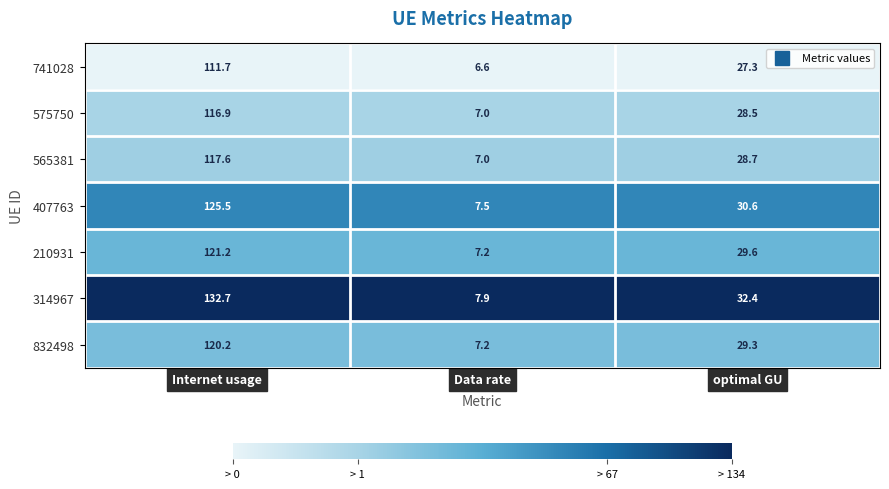

Reading right to left, list all the values displayed in this chart.

741028: optimal GU=27.3	Data rate=6.6	Internet usage=111.7
575750: optimal GU=28.5	Data rate=7.0	Internet usage=116.9
565381: optimal GU=28.7	Data rate=7.0	Internet usage=117.6
407763: optimal GU=30.6	Data rate=7.5	Internet usage=125.5
210931: optimal GU=29.6	Data rate=7.2	Internet usage=121.2
314967: optimal GU=32.4	Data rate=7.9	Internet usage=132.7
832498: optimal GU=29.3	Data rate=7.2	Internet usage=120.2